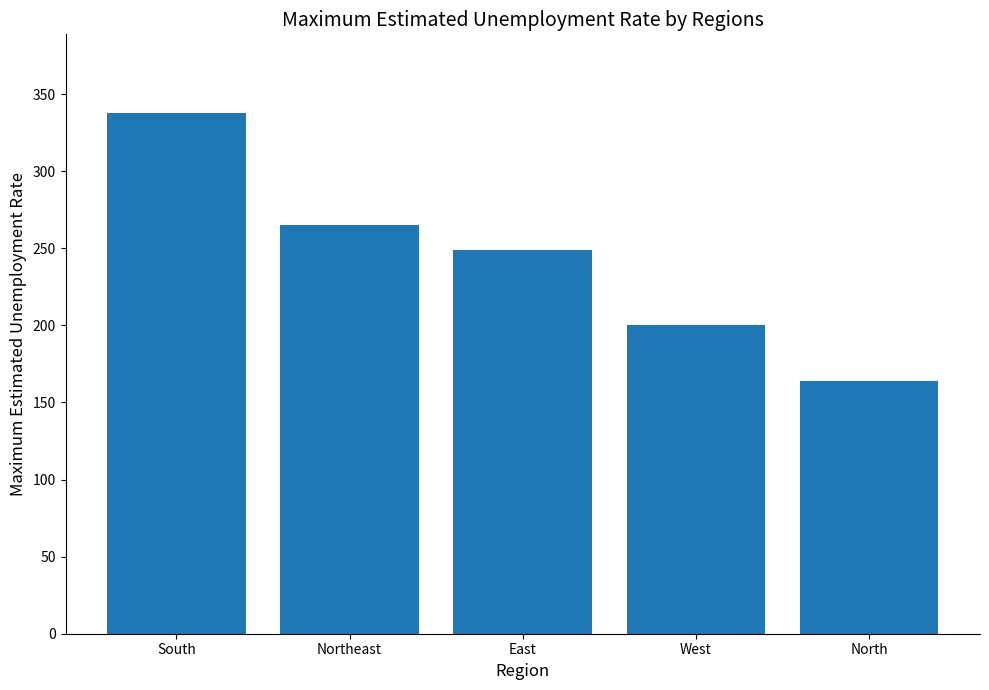

True or false: the data shows 421 at East.

False